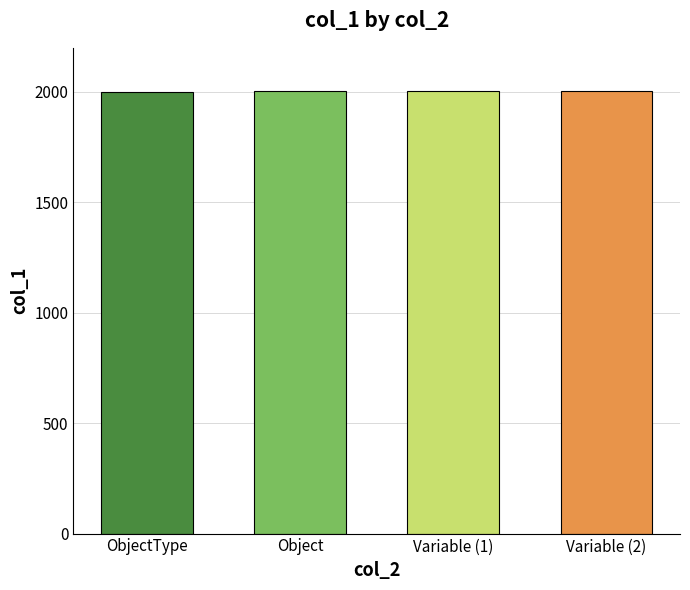

What is the minimum value shown in the chart?

2001